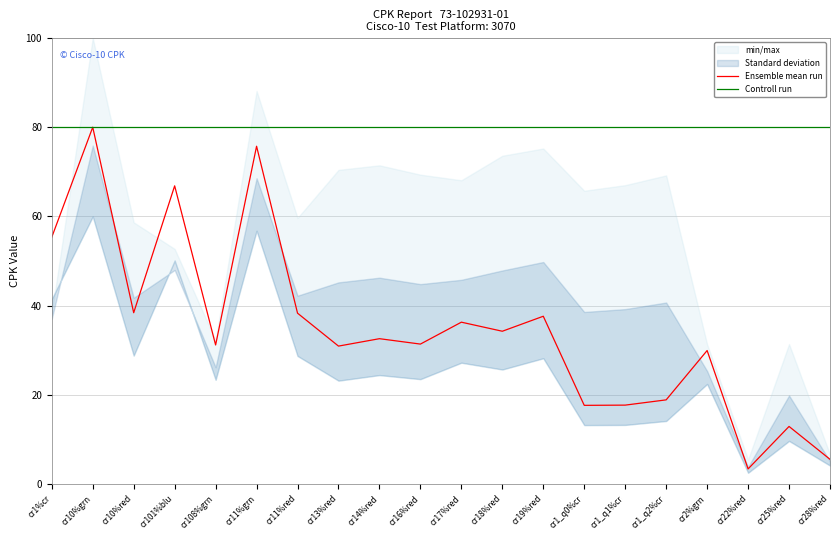

Which category has the lowest value in the Ensemble mean run series?

cr22%red